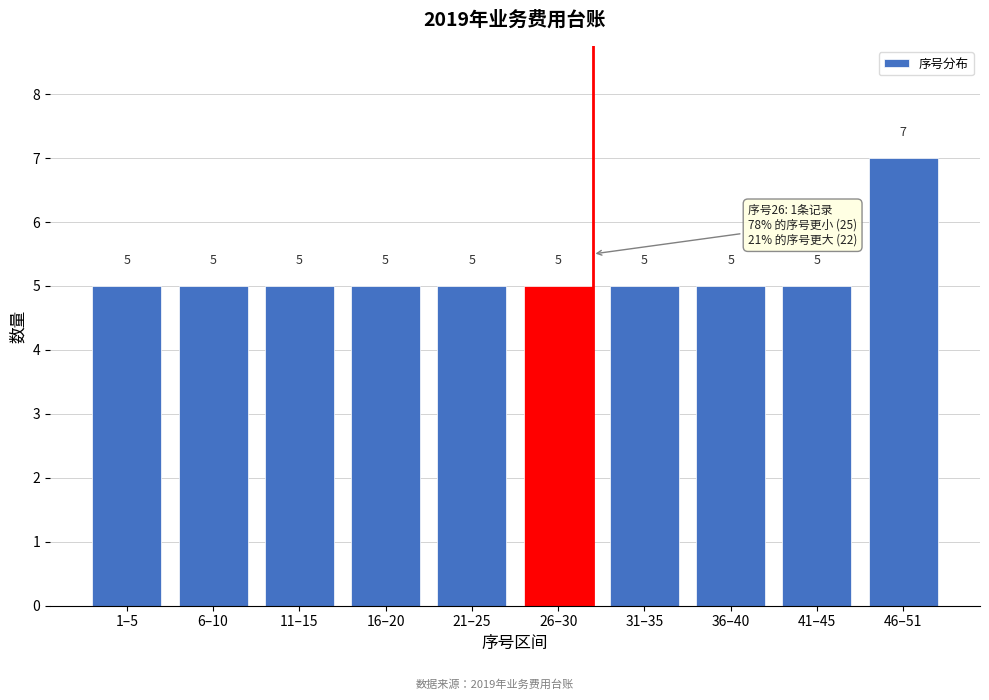

Reading left to right, extract all data points from this chart.

1–5=5	6–10=5	11–15=5	16–20=5	21–25=5	26–30=5	31–35=5	36–40=5	41–45=5	46–51=7